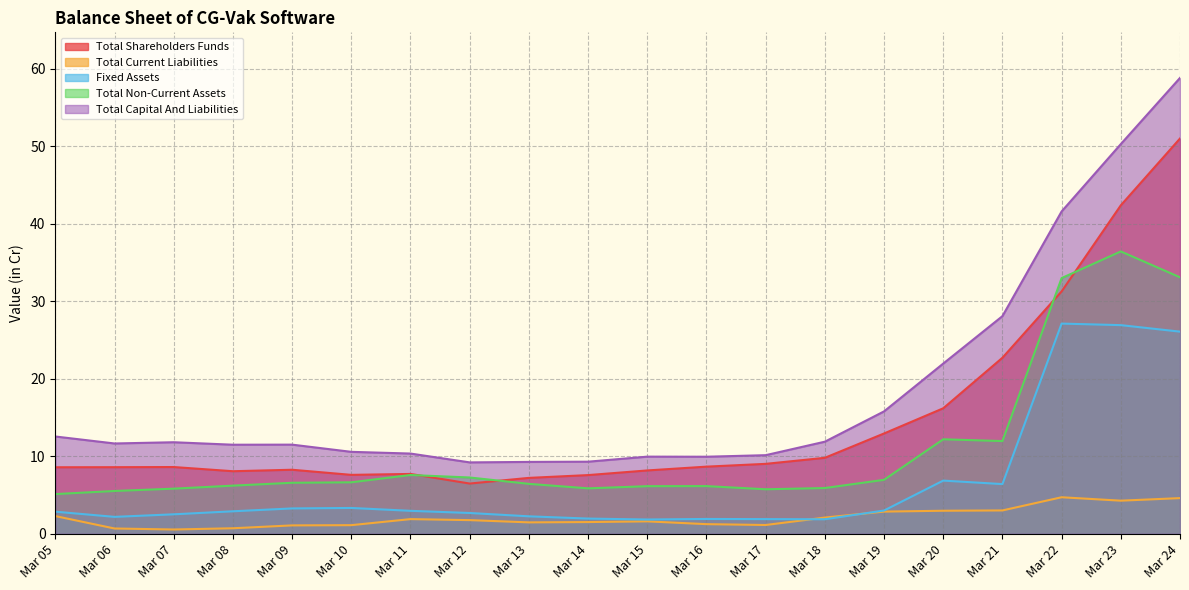

List the series in order of their overall mean, highest first.

Total Capital And Liabilities, Total Shareholders Funds, Total Non-Current Assets, Fixed Assets, Total Current Liabilities